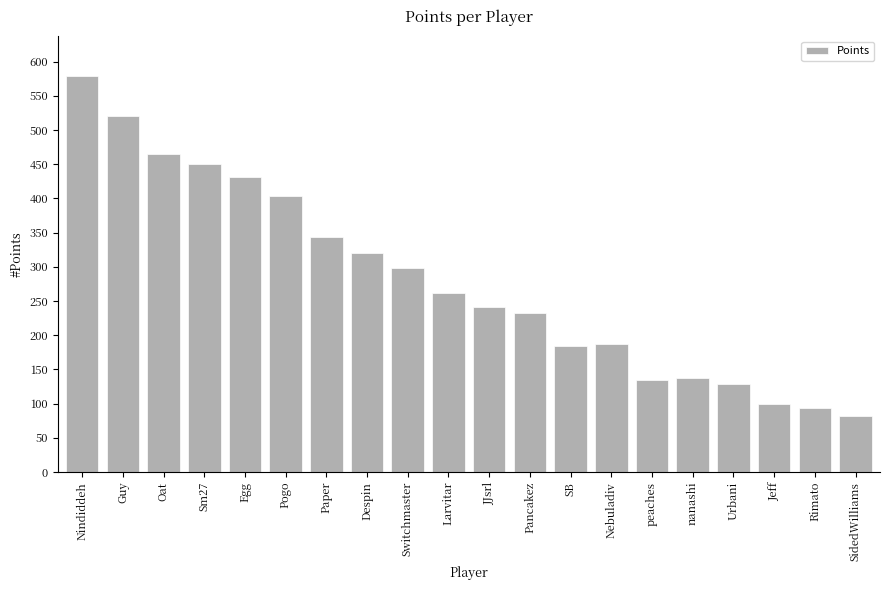

What is the sum of the values at Urbani and Guy?

649